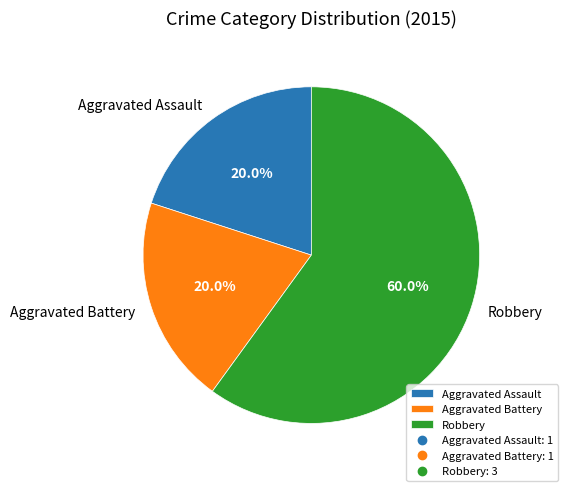

To the nearest percent, what is the combined percentage of Aggravated Battery and Robbery?

80%